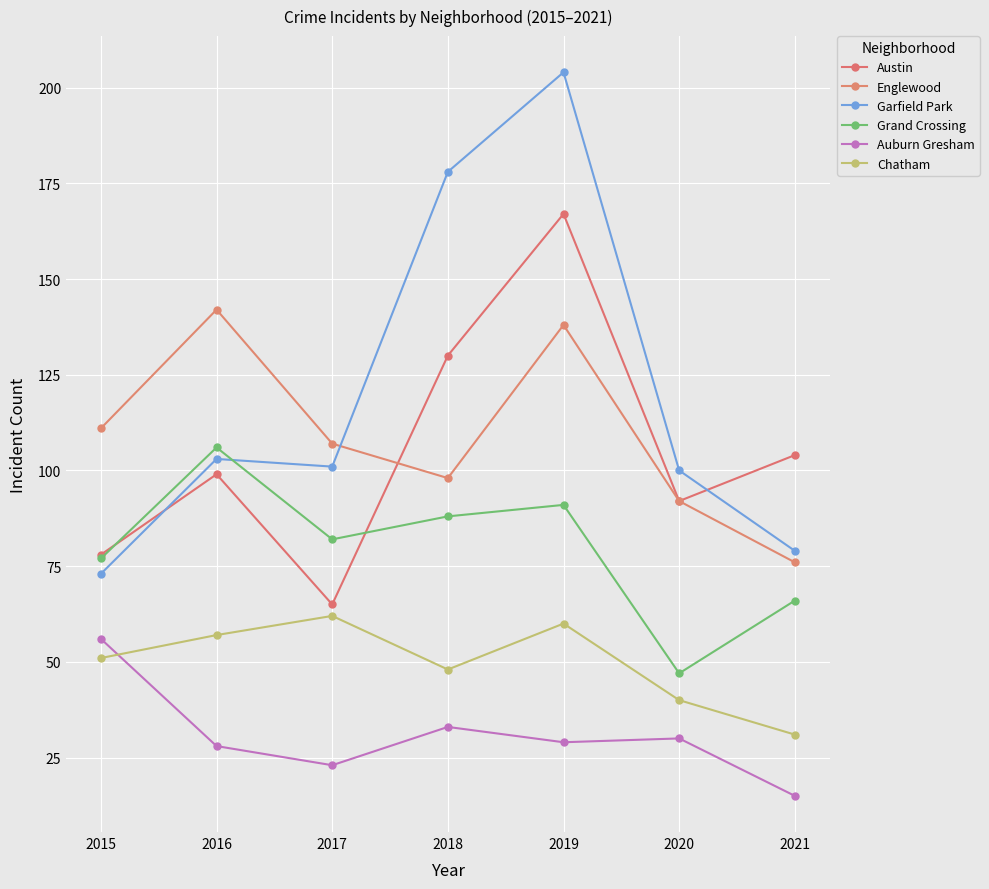

Read the Auburn Gresham value at 2017.

23